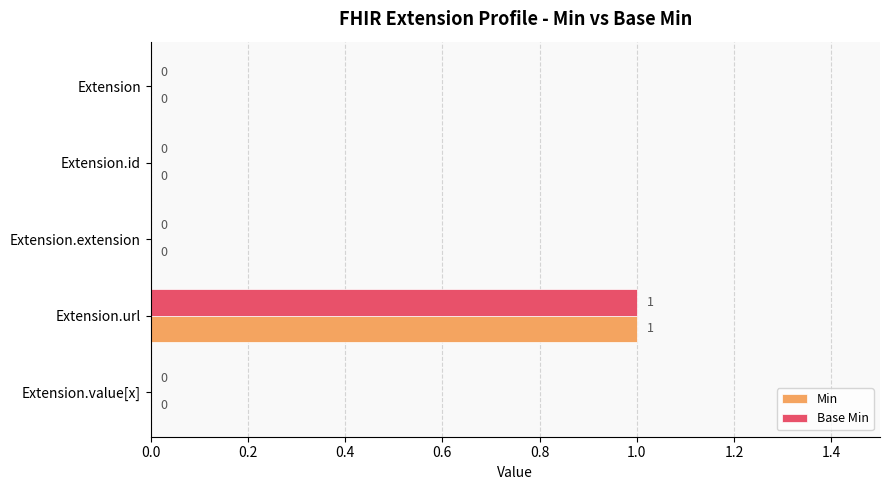

True or false: Min has a value of 0 at Extension.

True